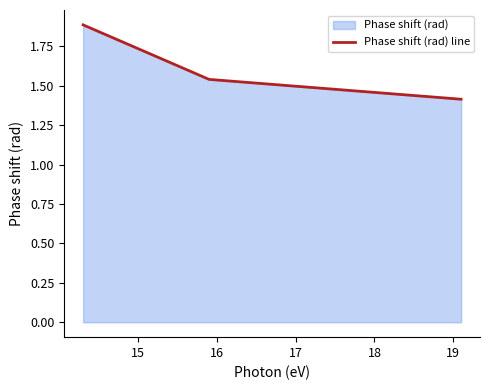

How many values are between 1 and 2?

3